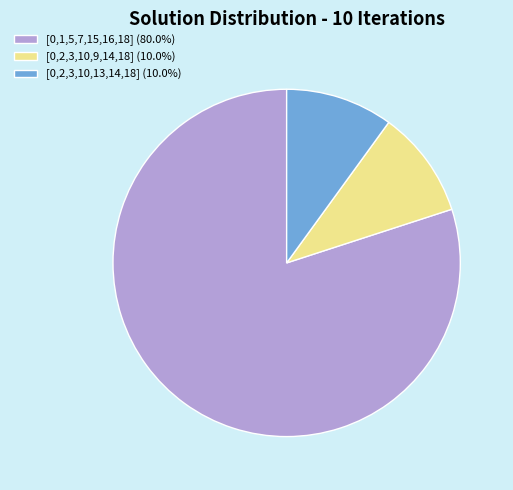

Is there any slice that represents more than half of the pie?

Yes